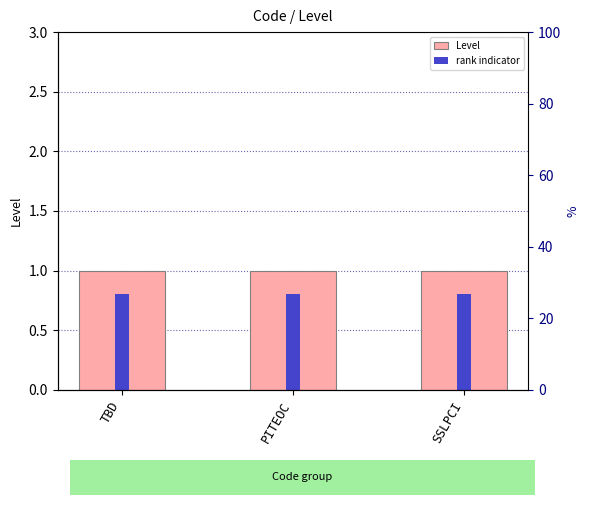

List the series in order of their overall mean, highest first.

Level, rank indicator